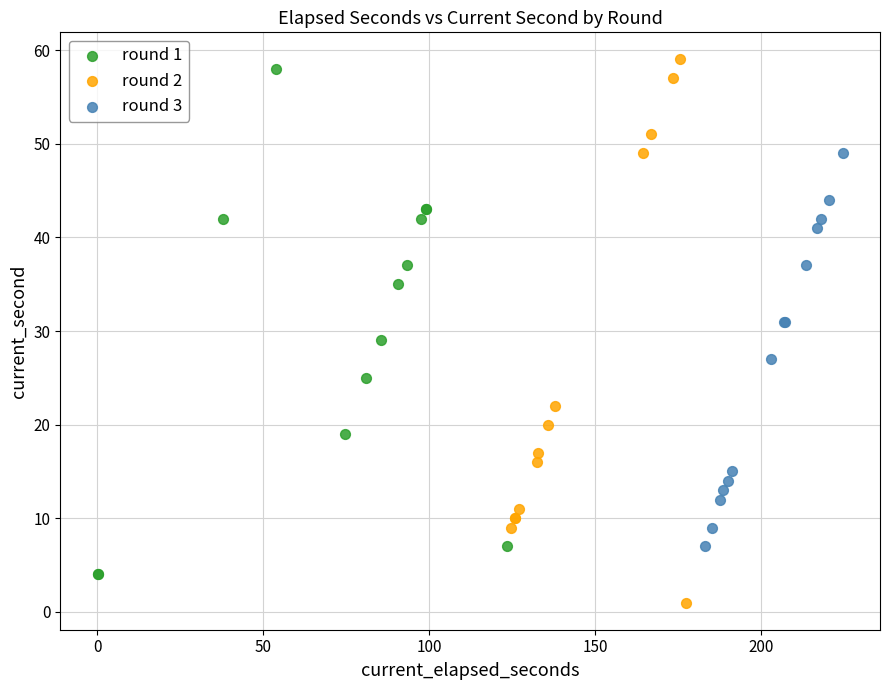

Which series reaches the minimum Y coordinate?

round 2